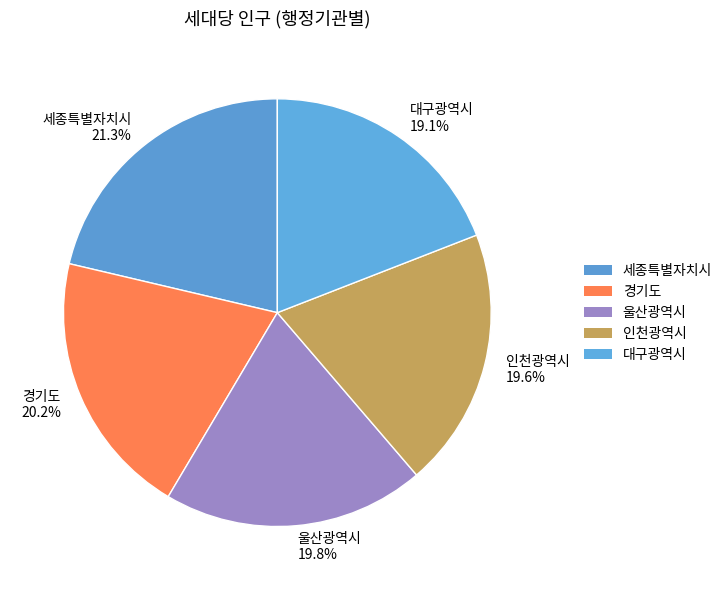

Which has a higher value, 세종특별자치시 or 울산광역시?

세종특별자치시